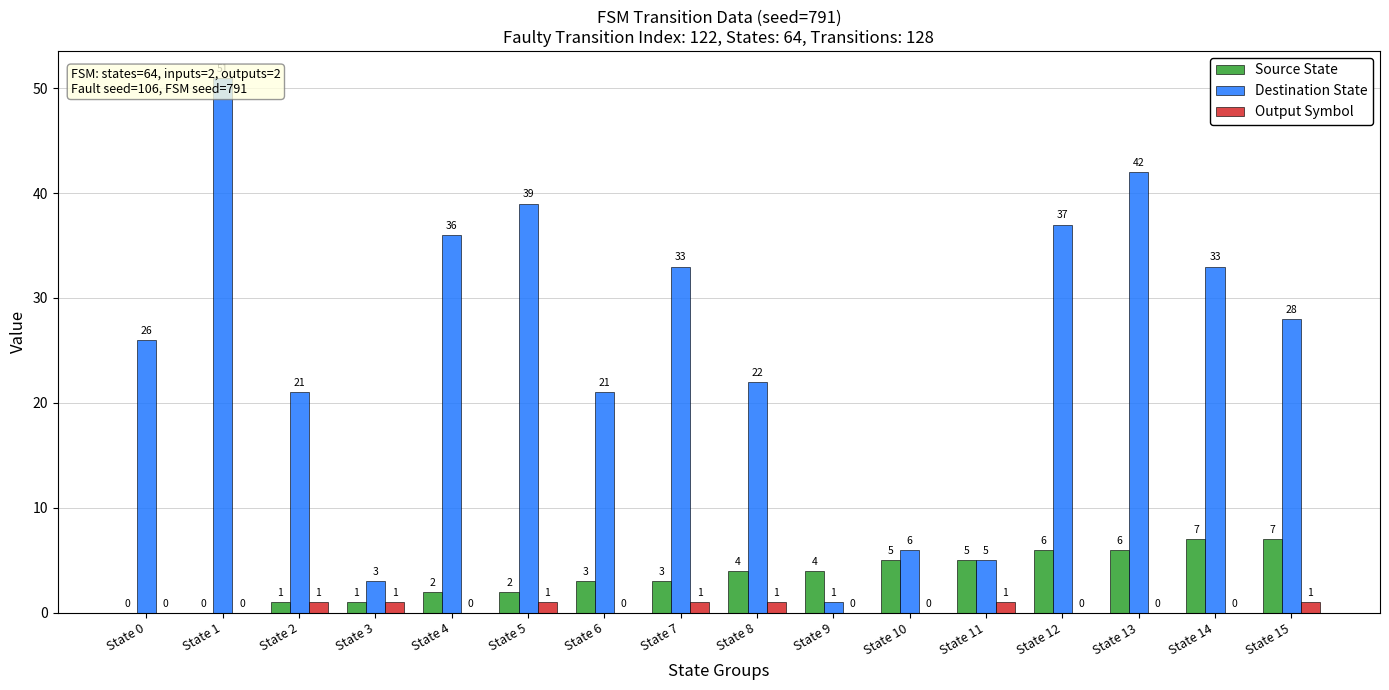

At which category does the chart reach its peak across all series?

State 1